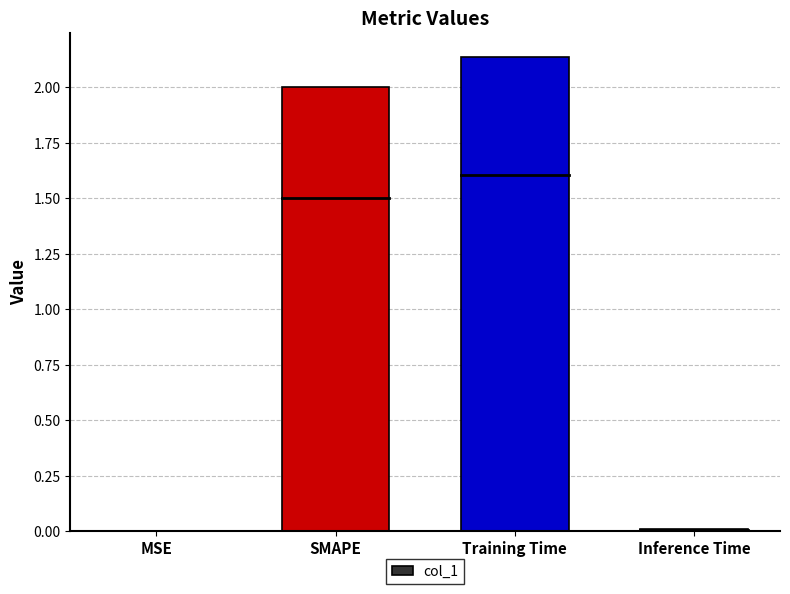

What value does the data have at SMAPE?

2.0